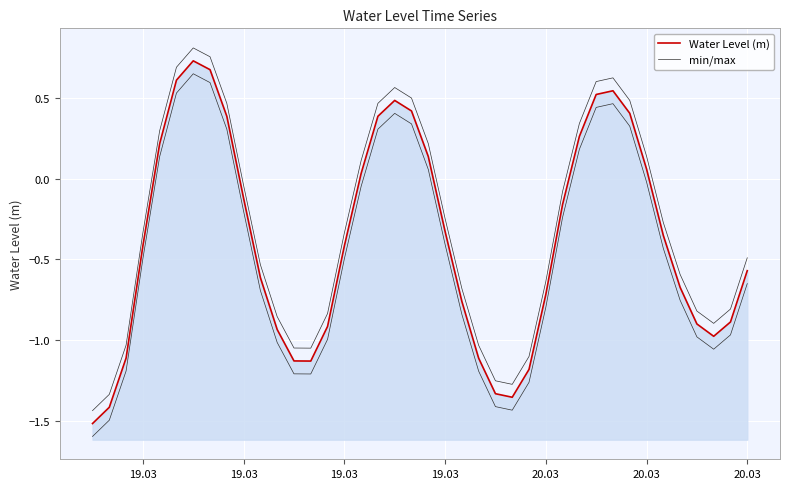

How many values in min/max are above zero?

15